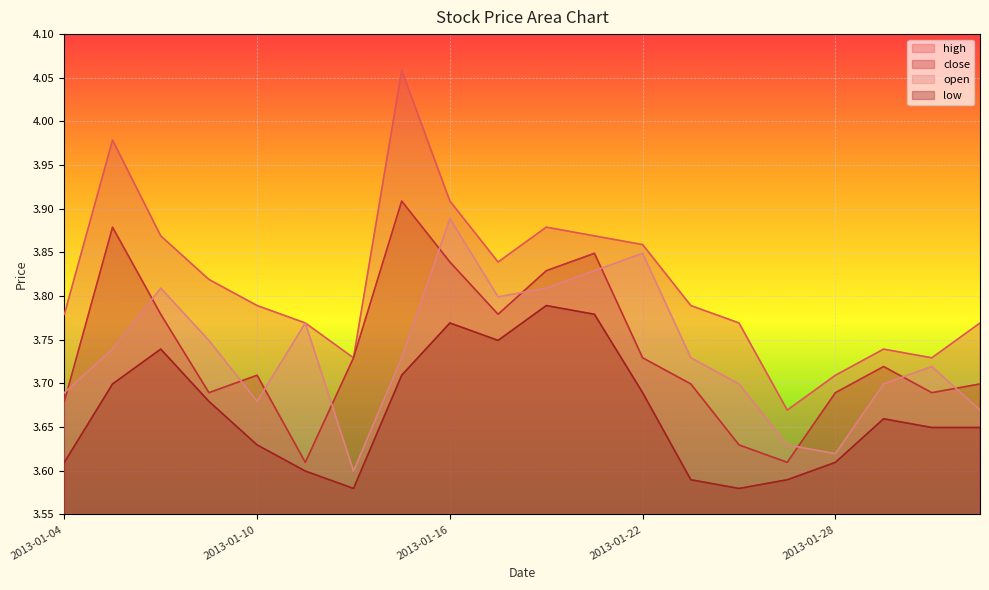

Which series changed the most between 2013-01-08 and 2013-01-09?

close